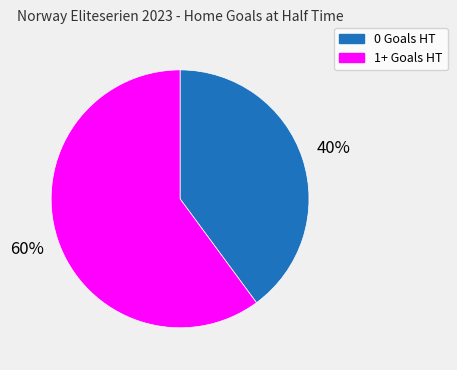

How many slices are in this pie chart?

2